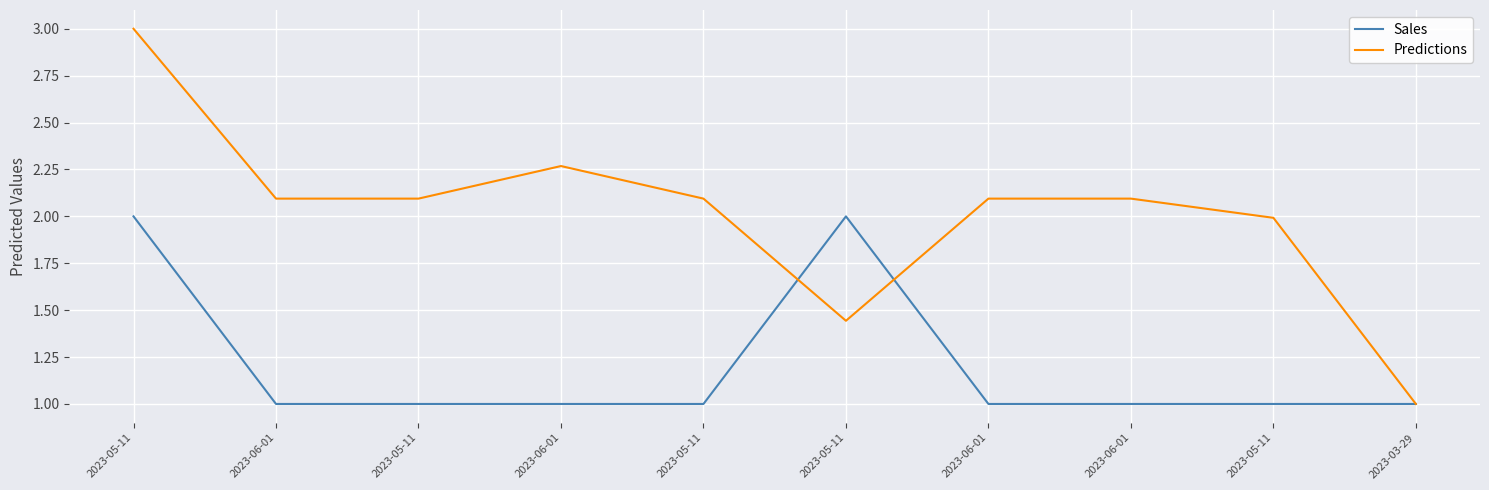

List the series in order of their overall mean, highest first.

Predictions, Sales